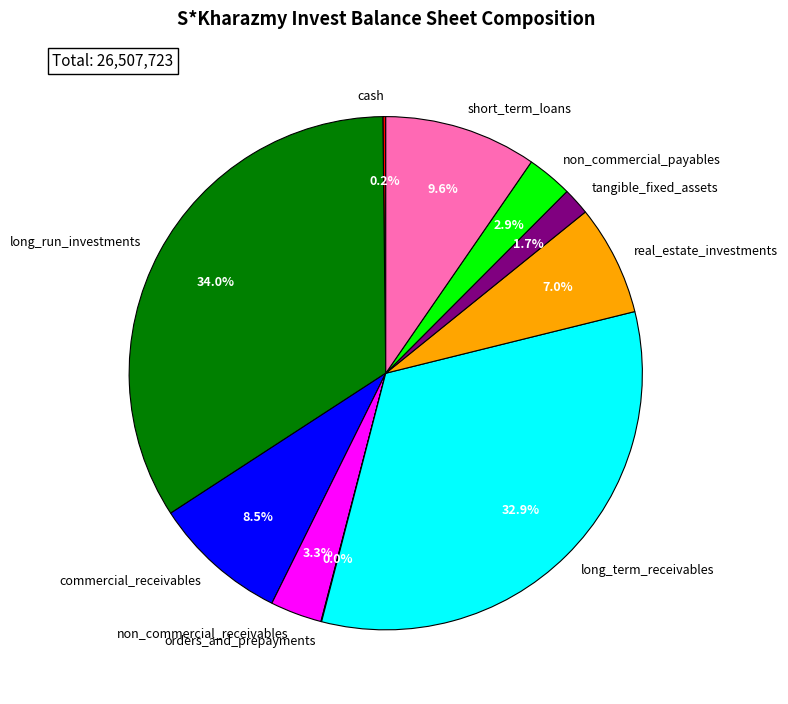

What is the ratio of the value at long_run_investments to the value at long_term_receivables?

1.0